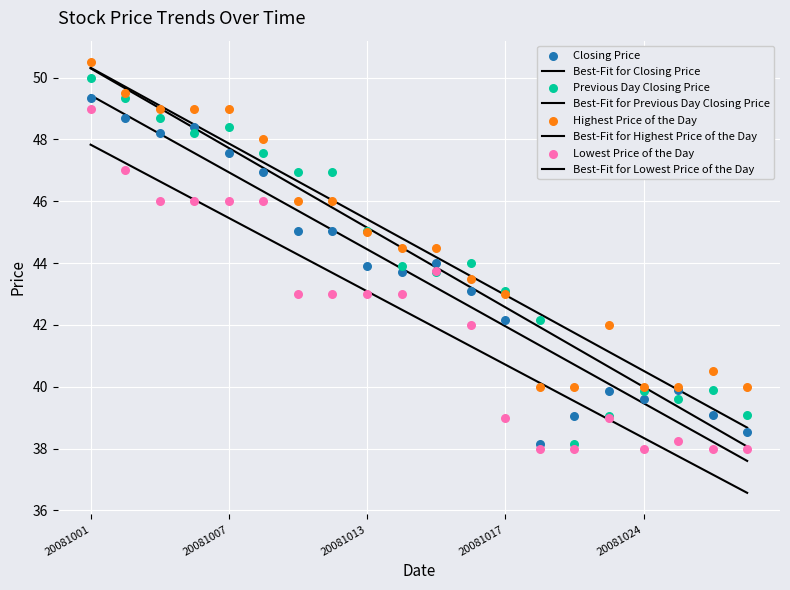

What is the total value across all series at 20081027?

157.8